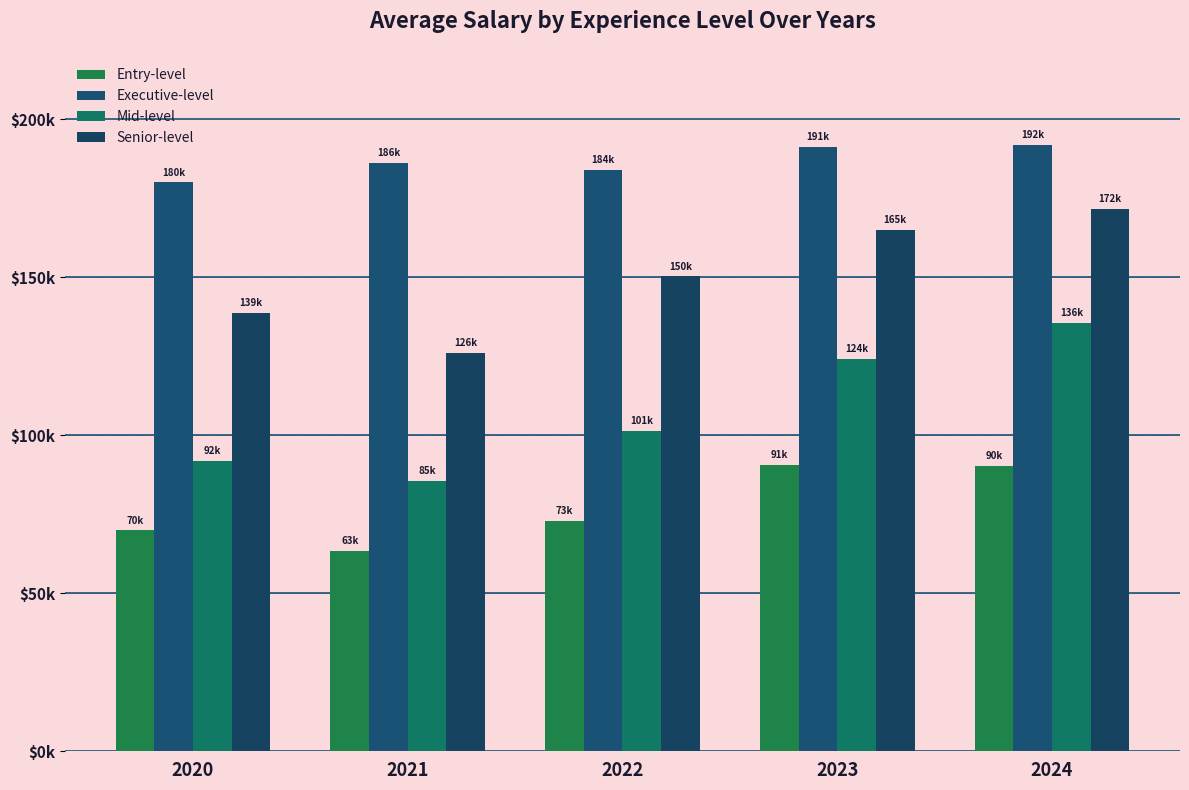

Does the chart contain stacked bars?

No